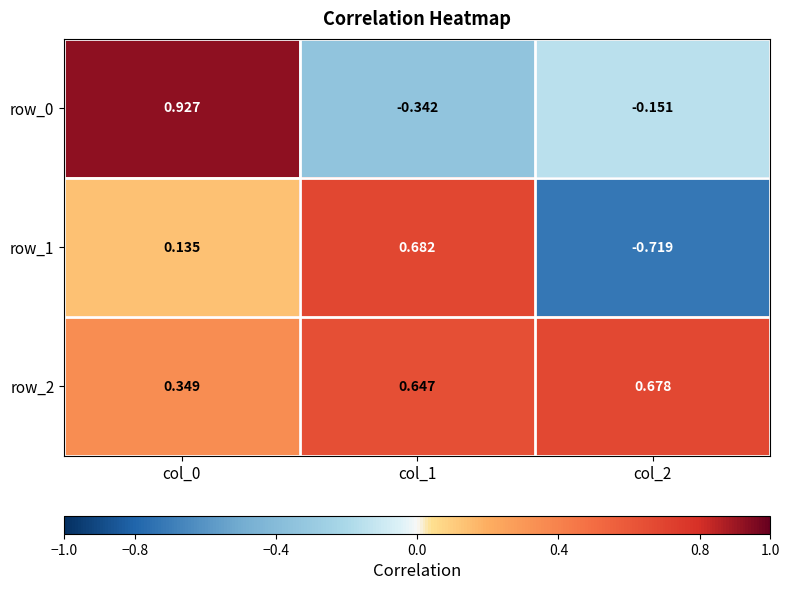

What is the total value across all series at col_2?

-0.2